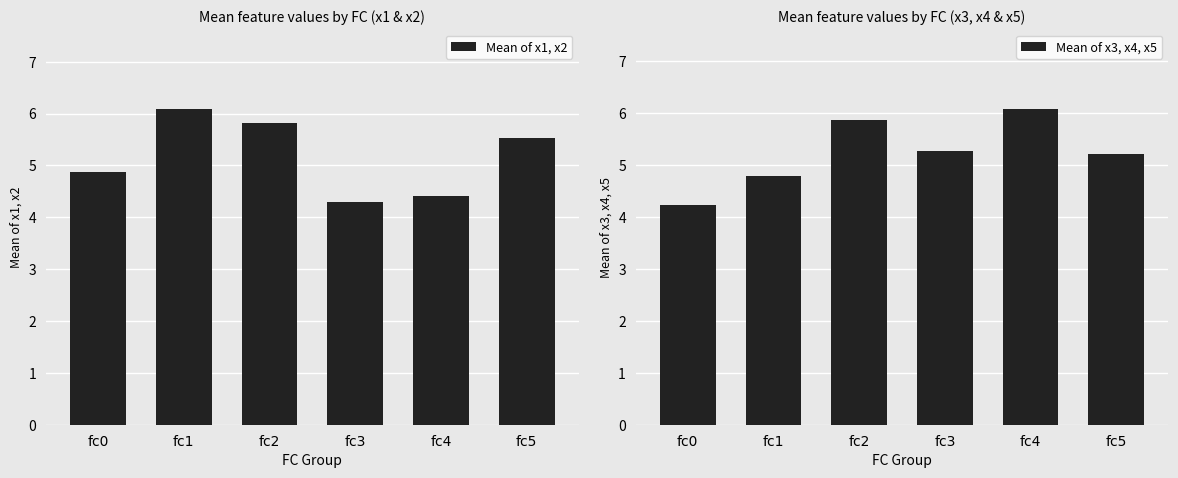

List the series in order of their overall mean, lowest first.

Mean of x1, x2, Mean of x3, x4, x5